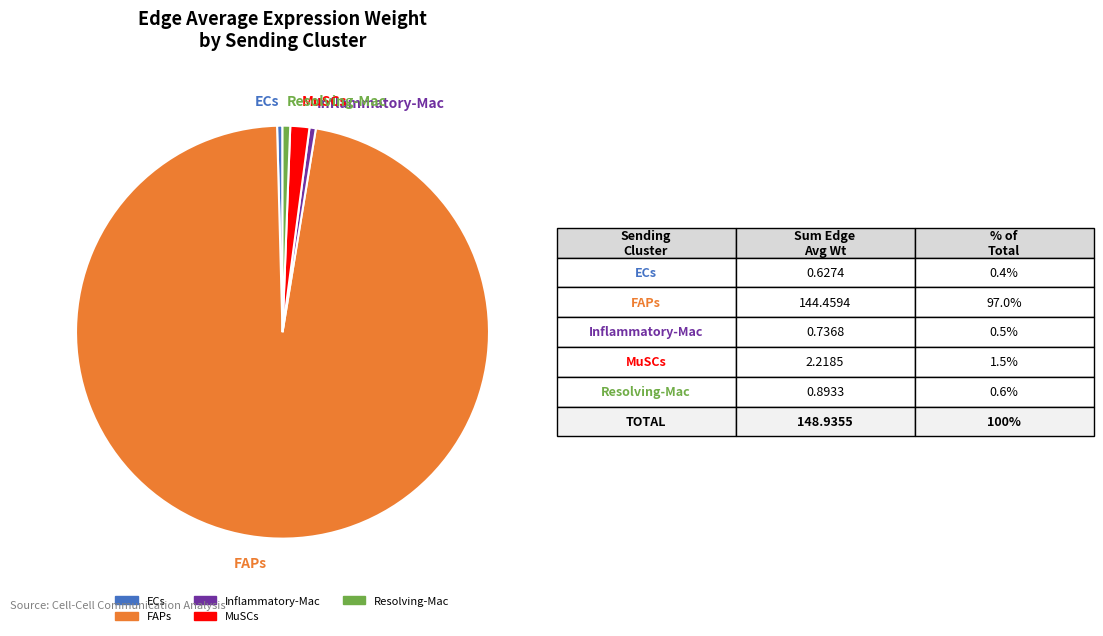

How many segments does this pie chart have?

5